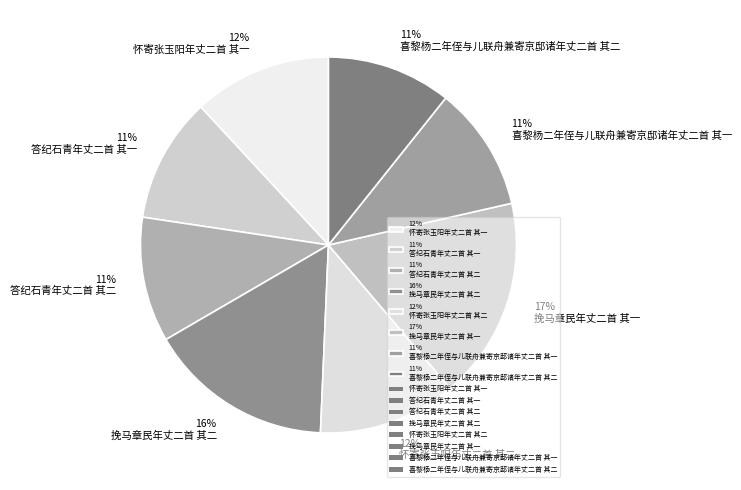

The 11% 答纪石青年丈二首 其二 slice represents 25% of the pie. True or false?

False